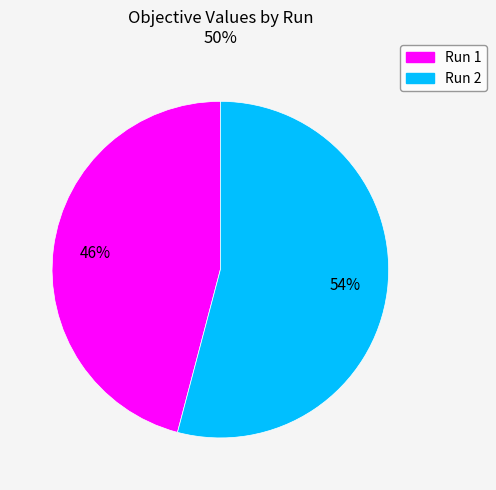

To the nearest percent, what is the combined percentage of Run 1 and Run 2?

100%